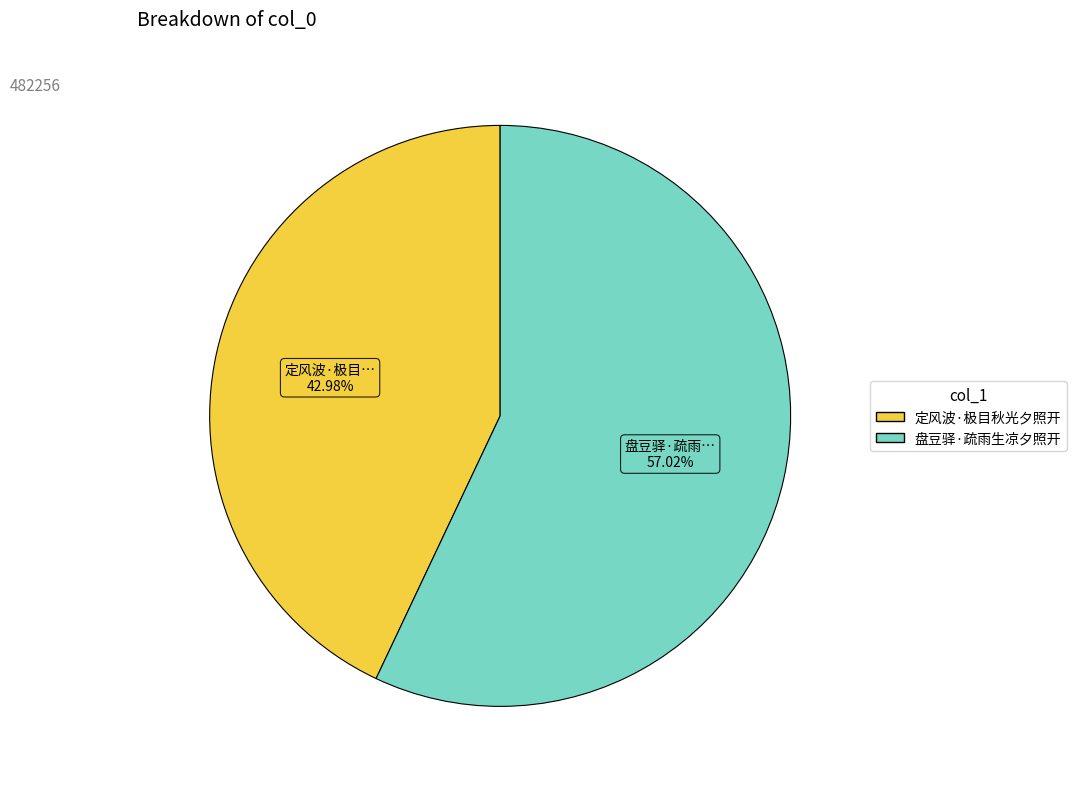

What is the majority slice?

盘豆驿·疏雨生凉夕照开